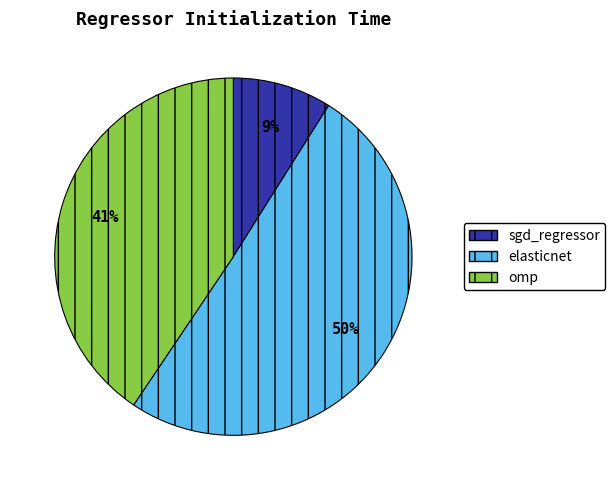

Which category has the smallest portion of the pie?

sgd_regressor